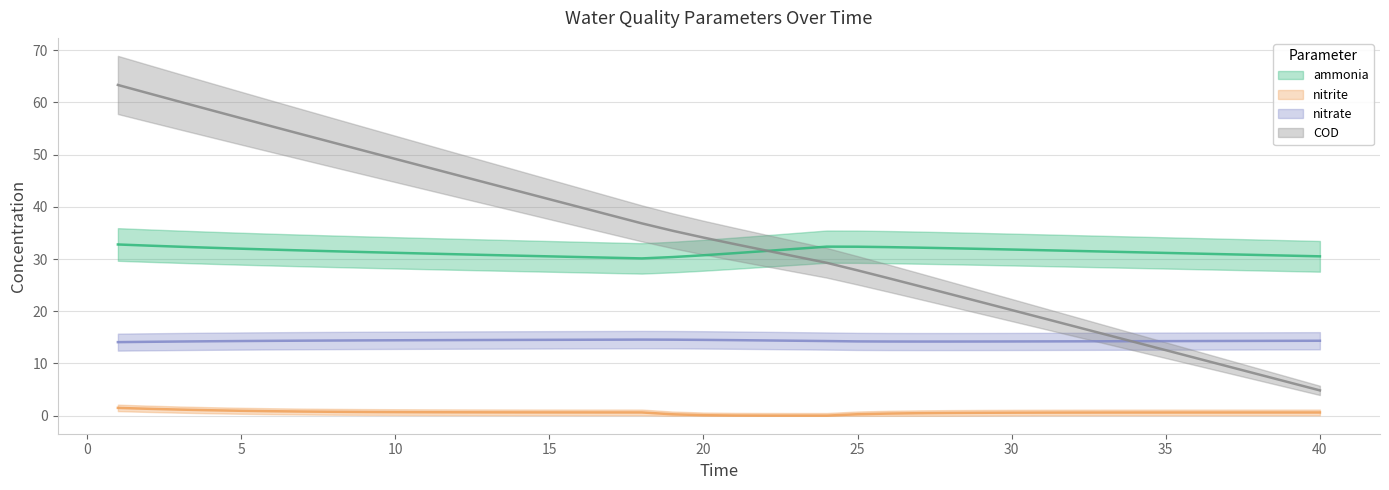

What is the highest value of the COD series?

63.3